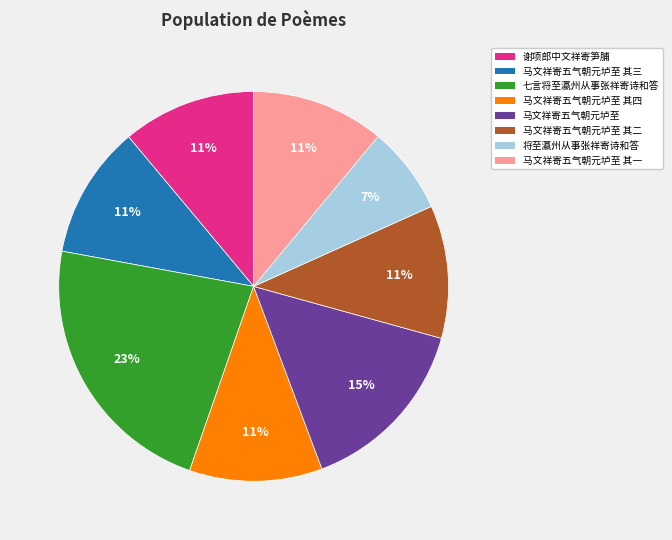

Is there any slice that represents more than half of the pie?

No